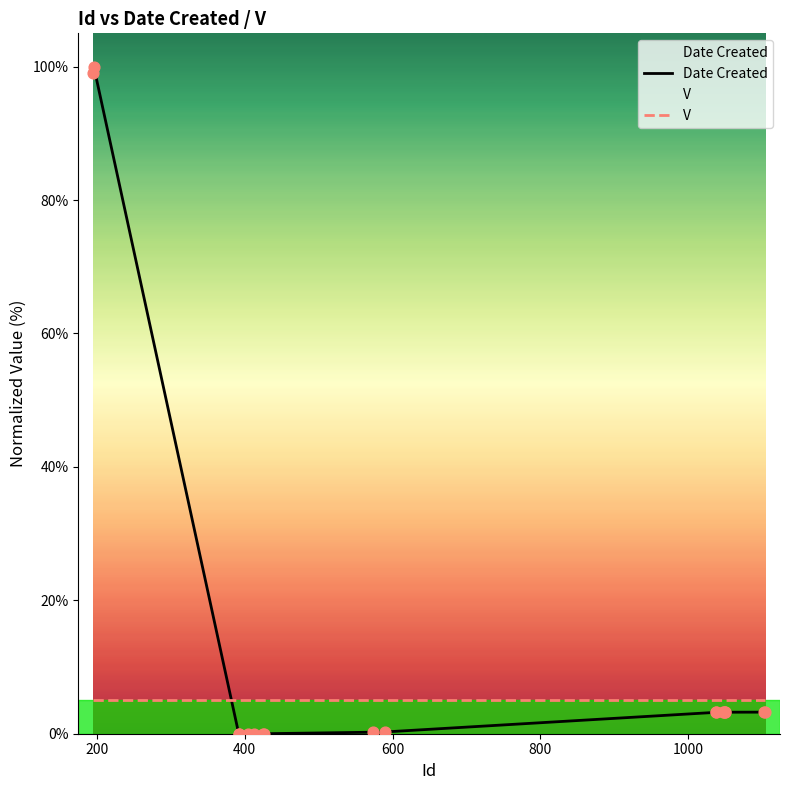

At how many categories does at least one series exceed 79?

2